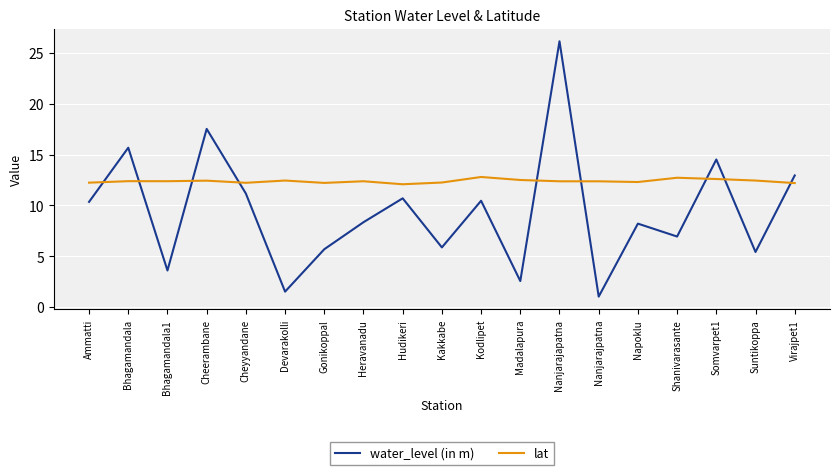

How many lines are shown in the chart?

2